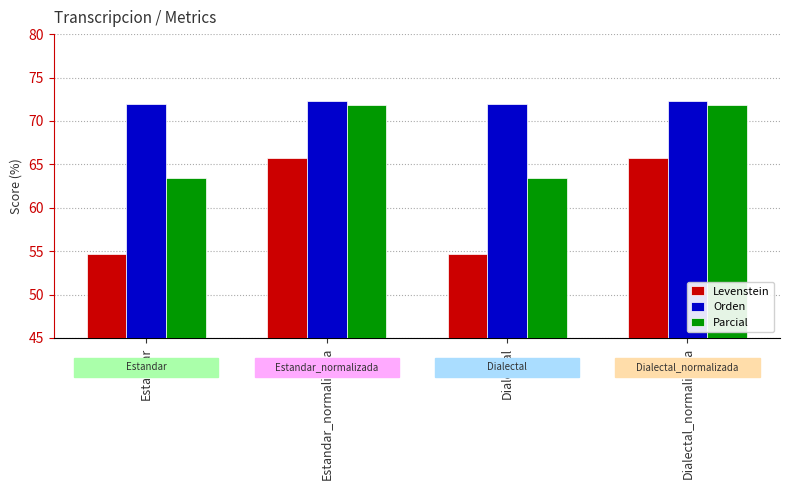

What is the spread (max minus min) of values at Estandar_normalizada?

6.5